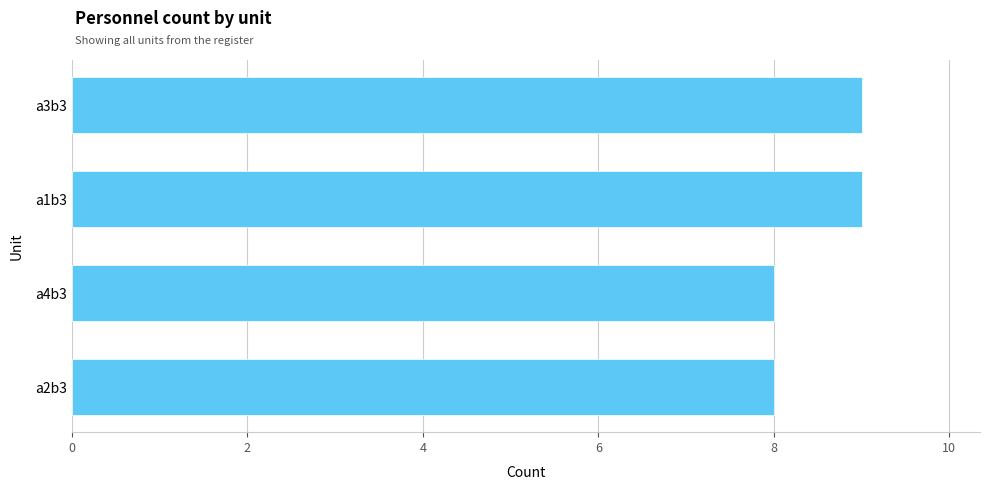

What is the label of the 4th bar from the top?

a2b3